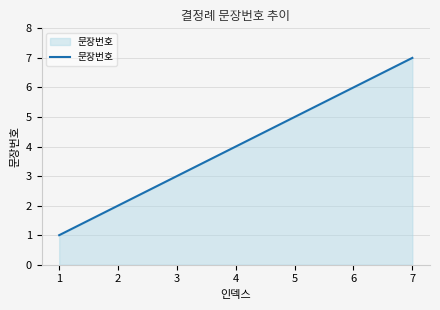

Read the value at 4.

4